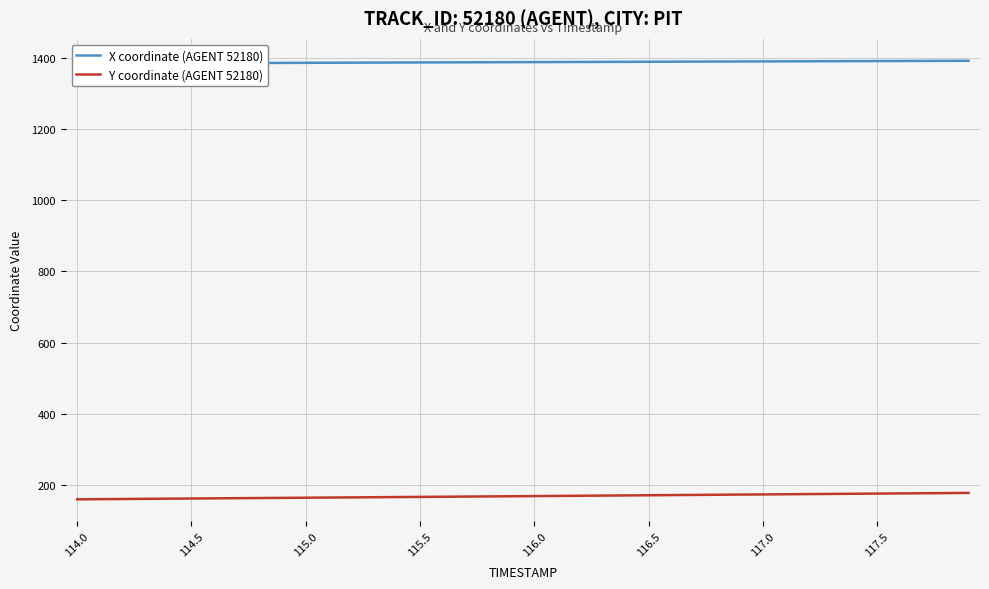

The value of Y coordinate (AGENT 52180) at 115.5 is 54.4. True or false?

False